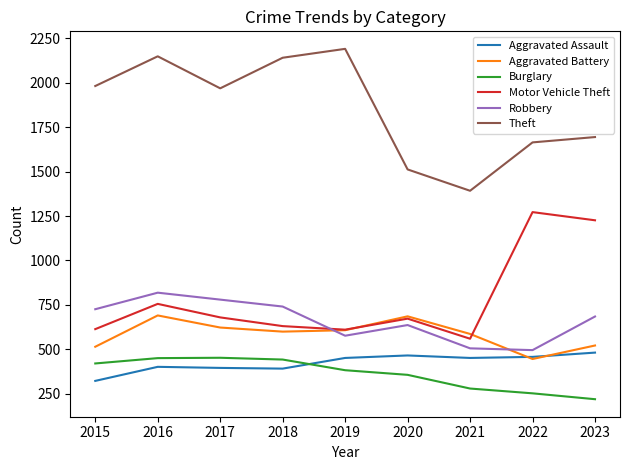

At which label does Motor Vehicle Theft reach its minimum?

2021